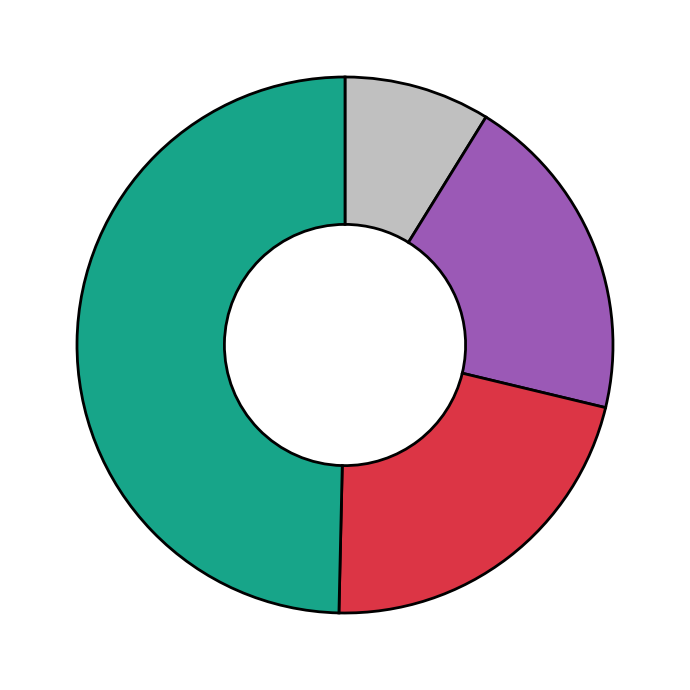

Does any single category account for the majority?

No